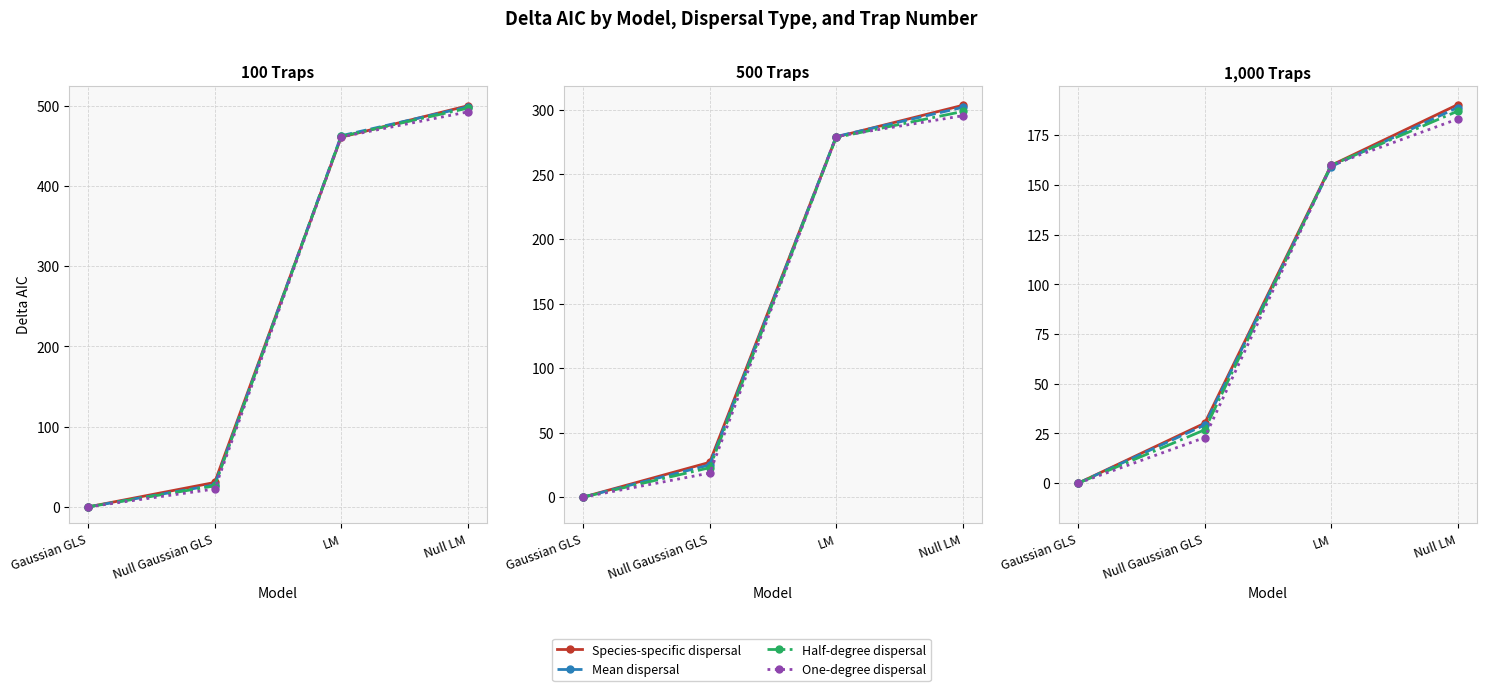

What are all the series names shown in the legend?

Species-specific dispersal, Mean dispersal, Half-degree dispersal, One-degree dispersal